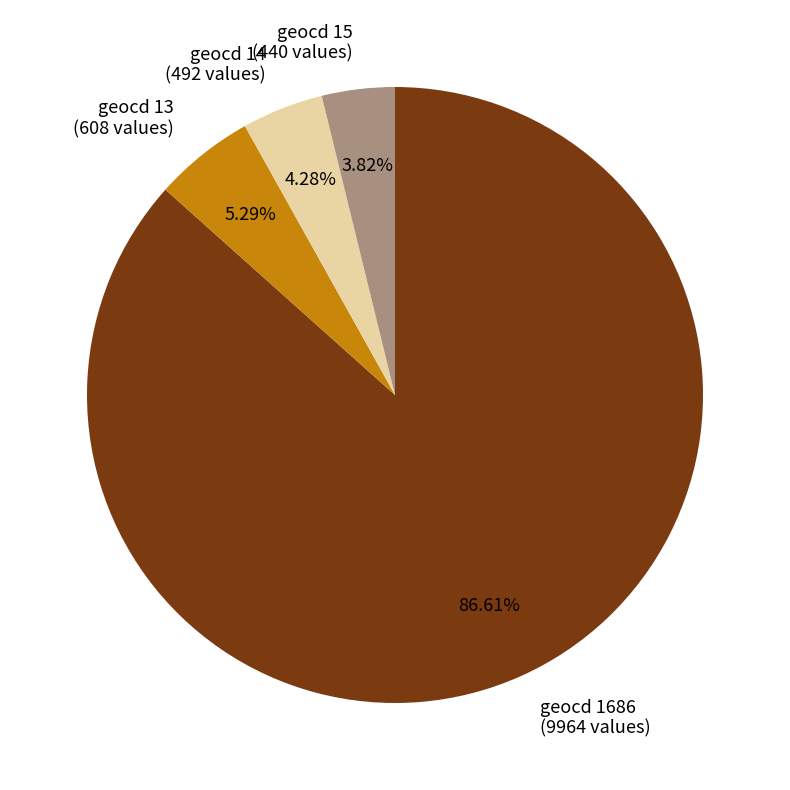

Which has a higher value, geocd 14 (492 values) or geocd 13 (608 values)?

geocd 13 (608 values)